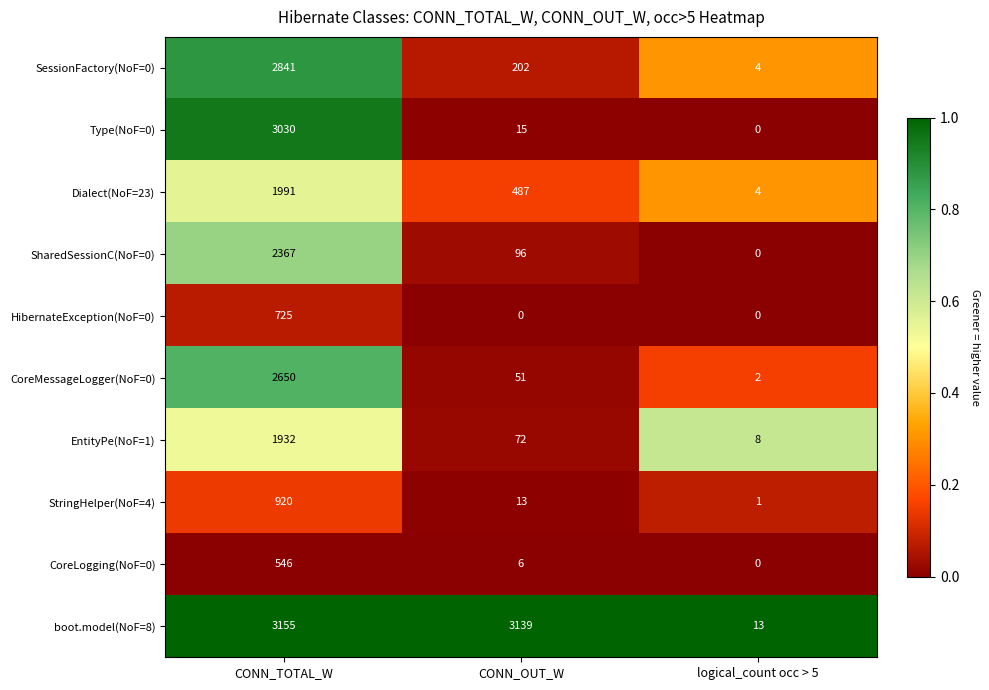

At CONN_OUT_W, list the series in order from largest to smallest.

boot.model(NoF=8), Dialect(NoF=23), SessionFactory(NoF=0), SharedSessionC(NoF=0), EntityPe(NoF=1), CoreMessageLogger(NoF=0), Type(NoF=0), StringHelper(NoF=4), CoreLogging(NoF=0), HibernateException(NoF=0)